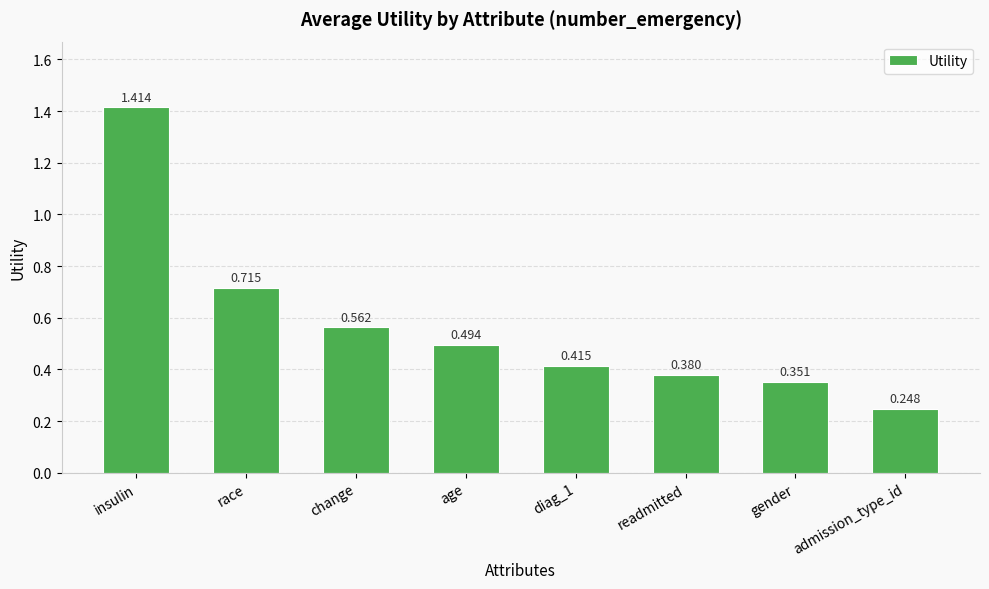

Between insulin and gender, which is larger?

insulin